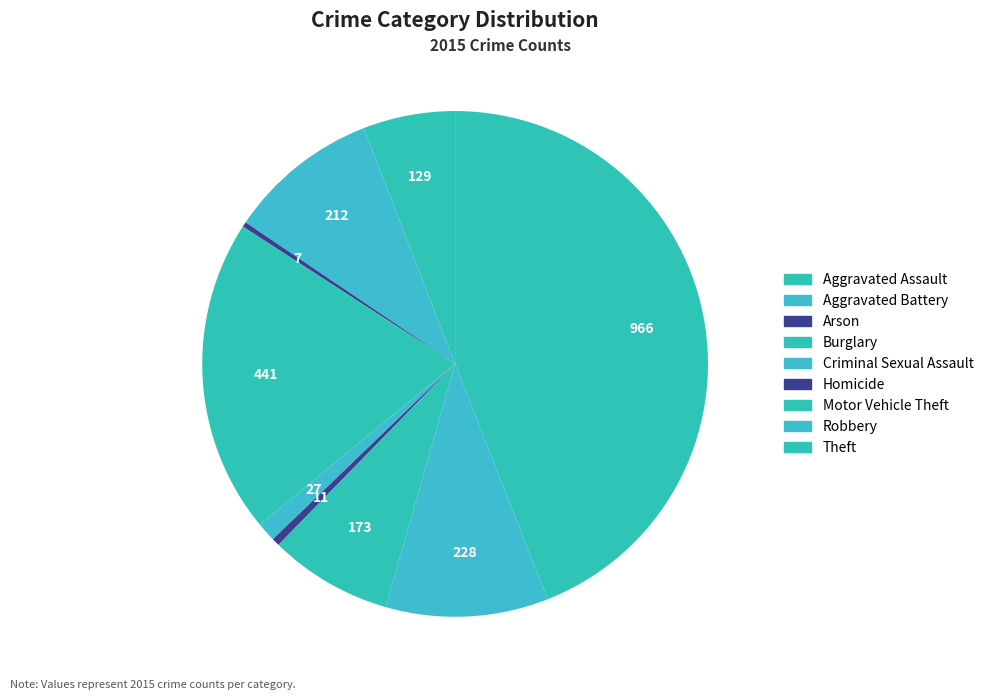

Count the number of slices in the pie.

9